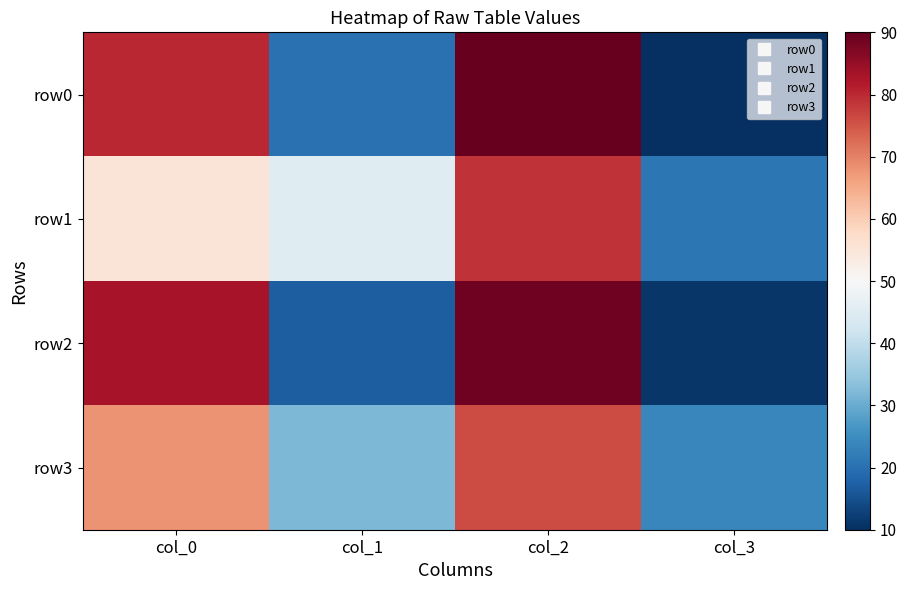

At which category does the chart reach its minimum across all series?

col_3